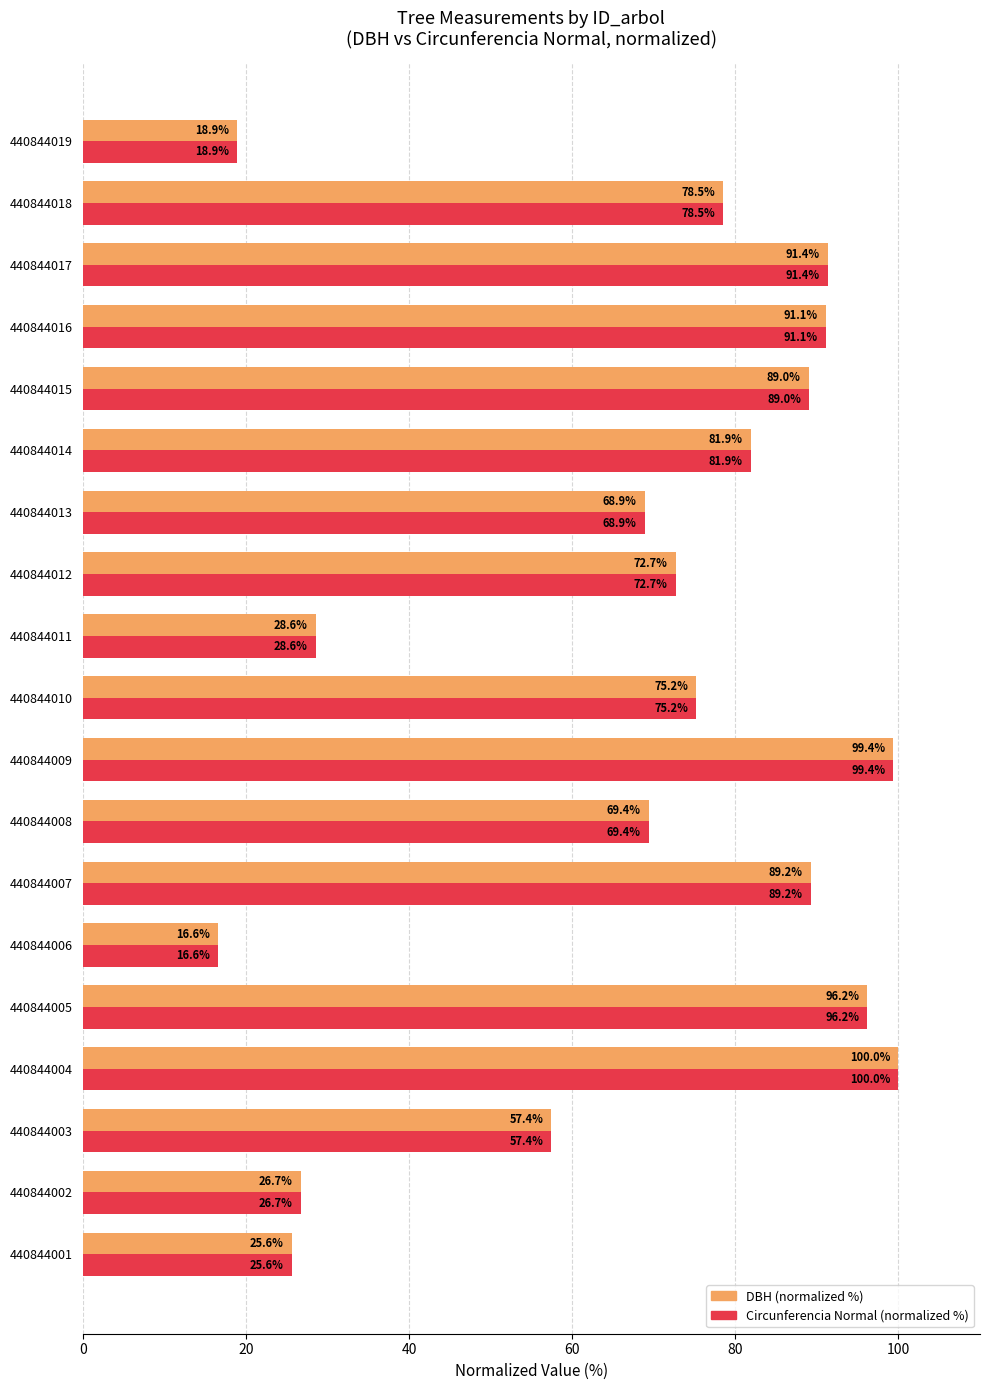

What is the average value of the Circunferencia Normal (normalized %) series?

67.2